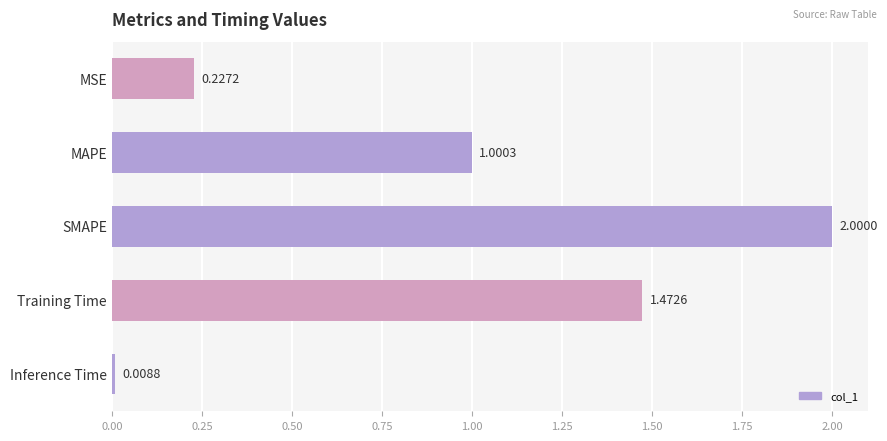

What is the sum of all values?

4.7